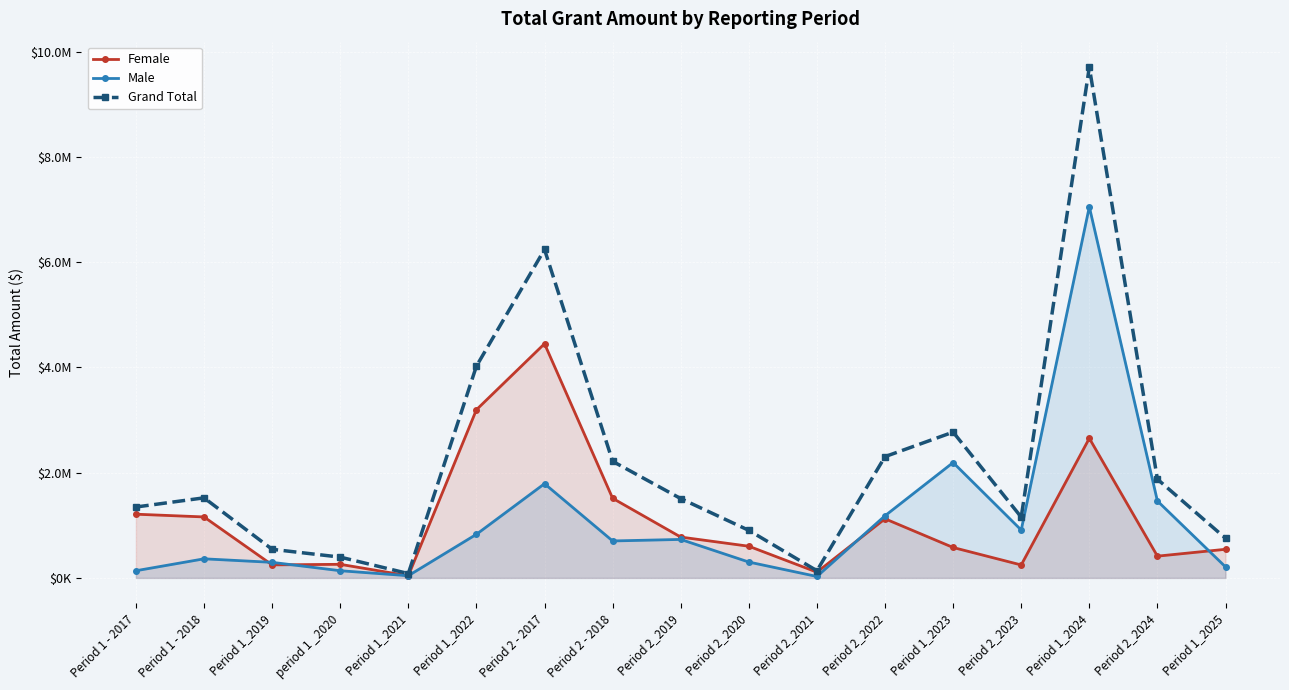

What position from the right is Period 2_2021?

7